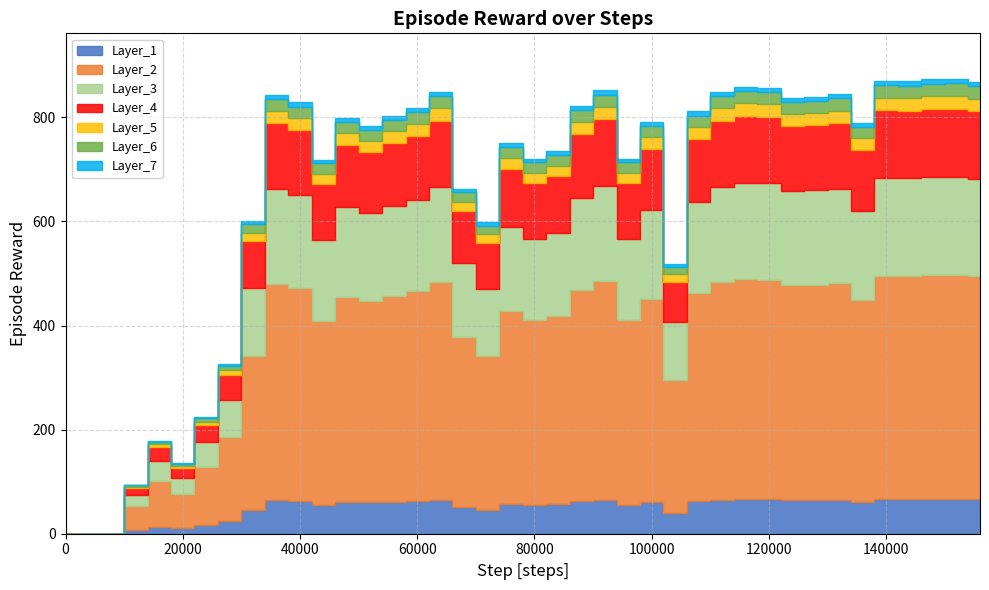

Does the chart have visible grid lines?

Yes